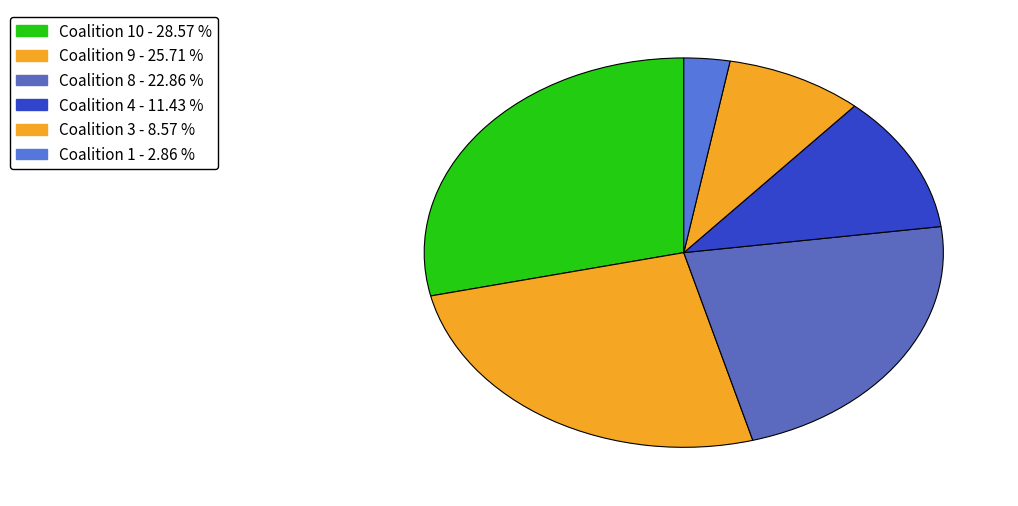

How many slices are in this pie chart?

6